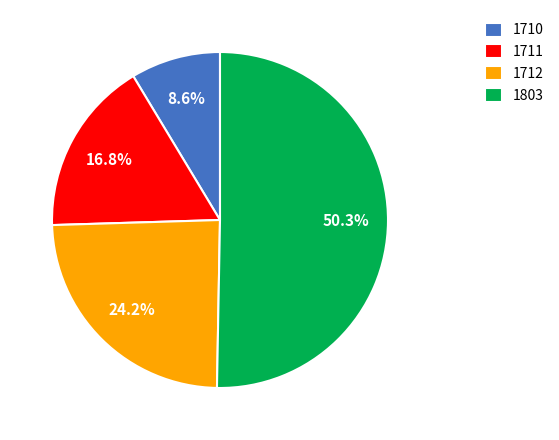

Which has a higher value, 1711 or 1712?

1712